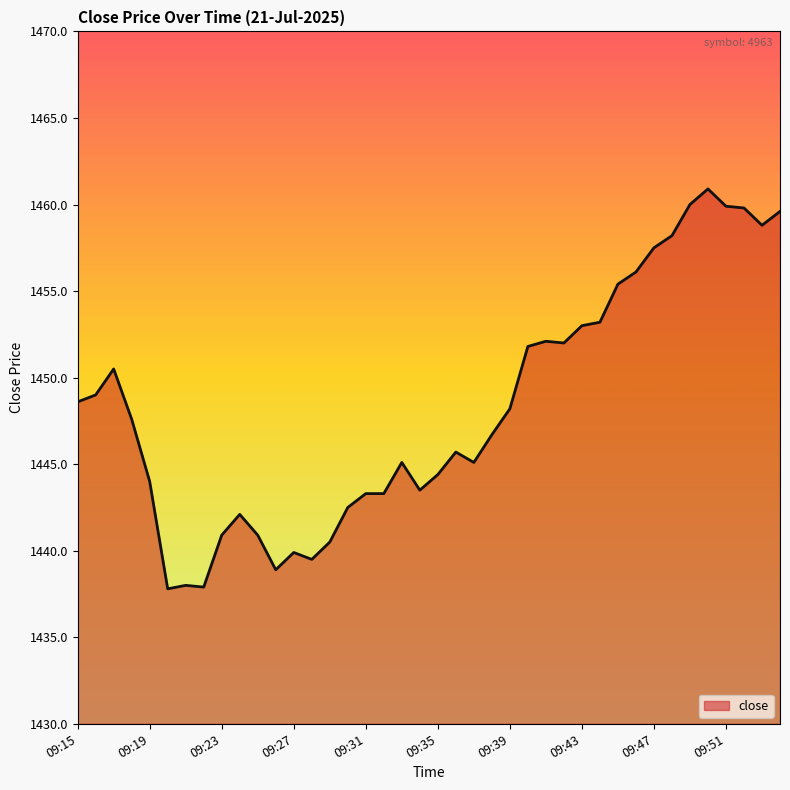

What is the smallest value displayed?

1437.8